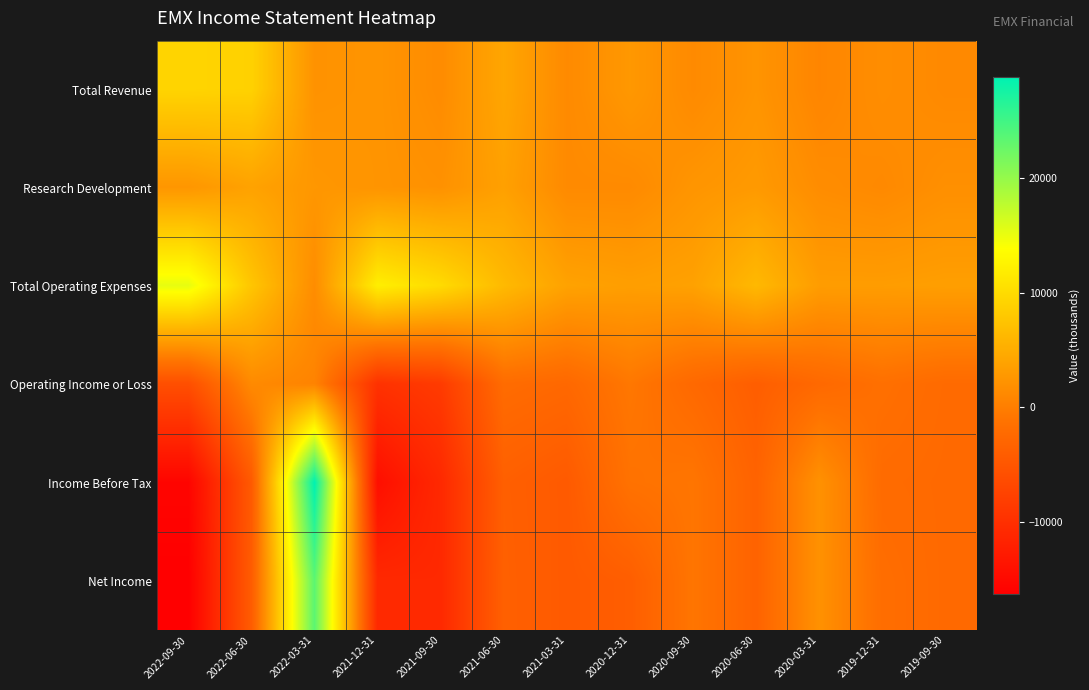

What is the difference between the highest and lowest values at 2022-03-31?

28300